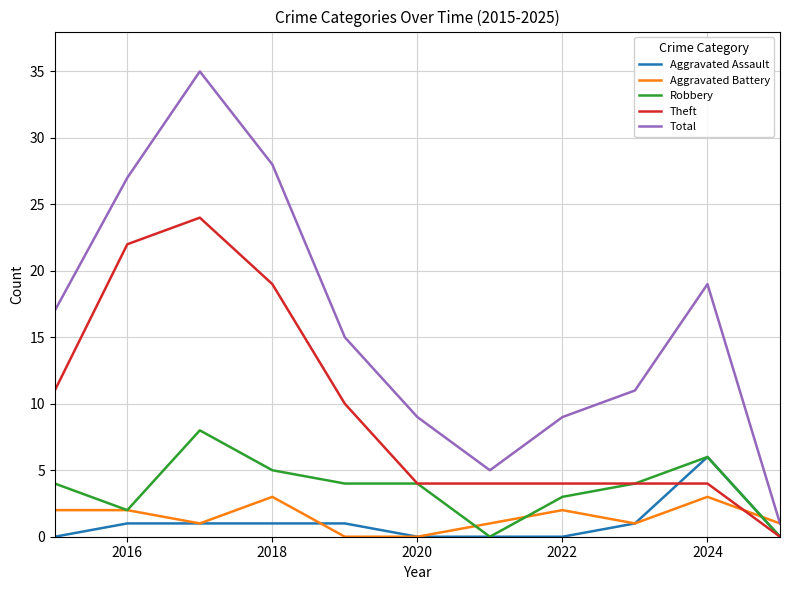

At how many categories does at least one series exceed 4?

10